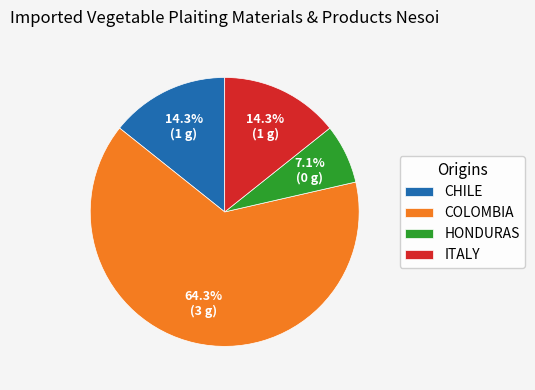

What is the largest slice in the pie chart?

COLOMBIA